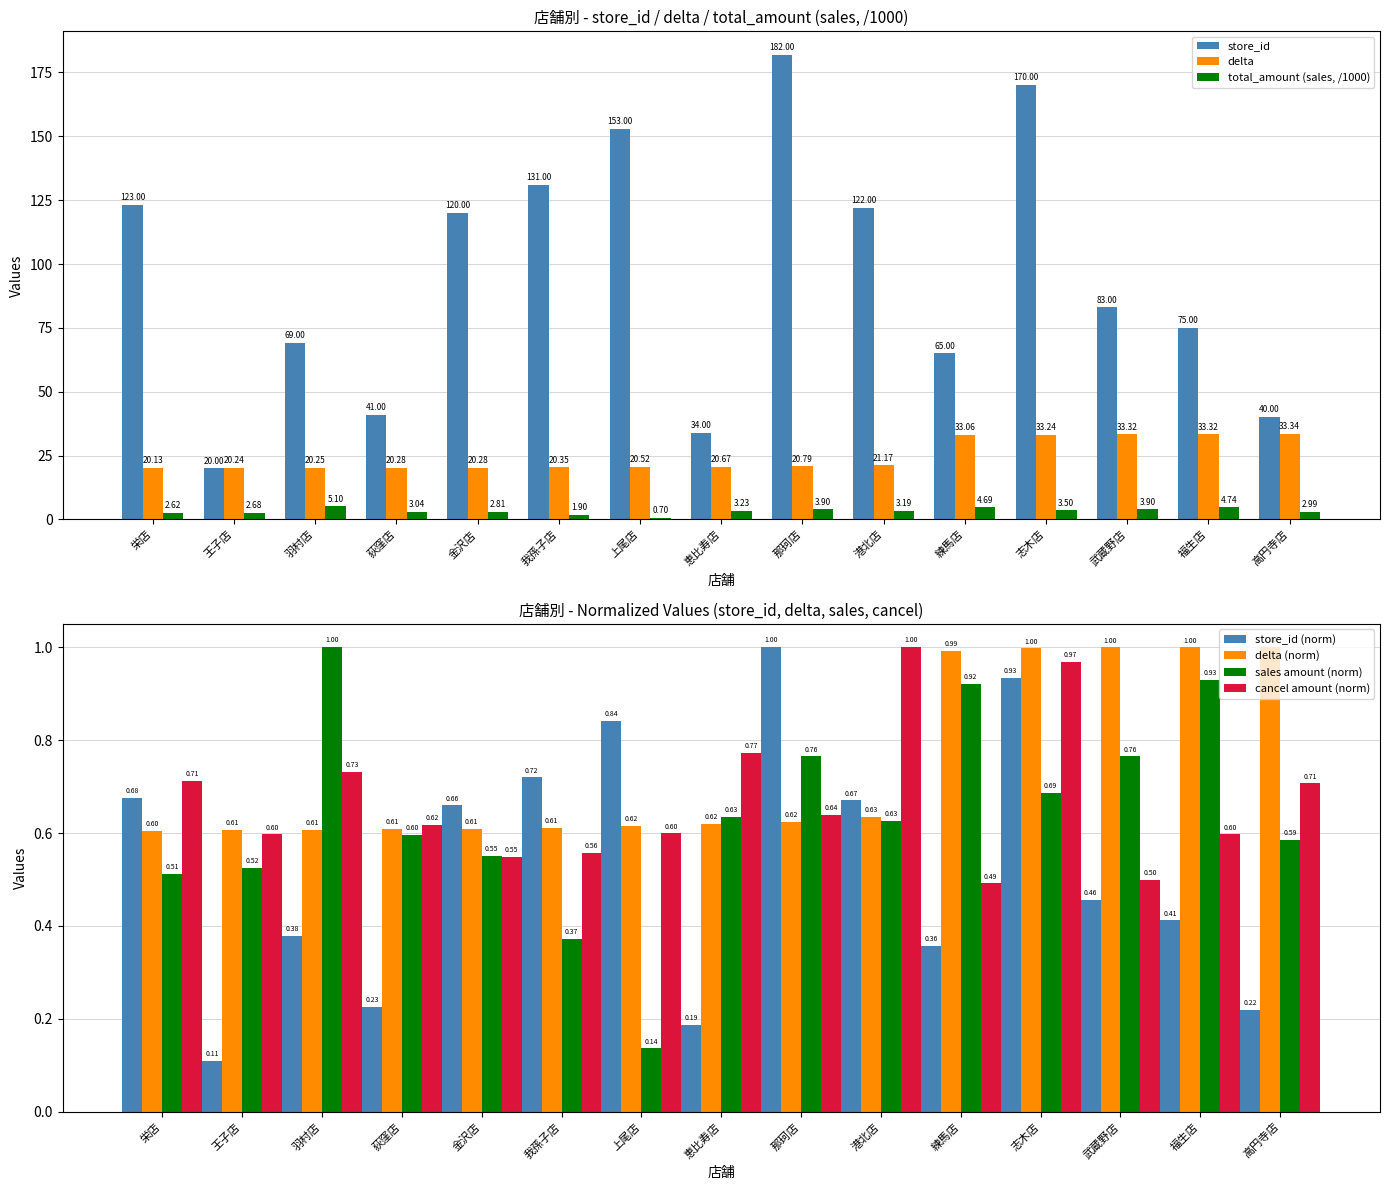

True or false: total_amount_cancel has a value of 0.6 at 我孫子店.

True